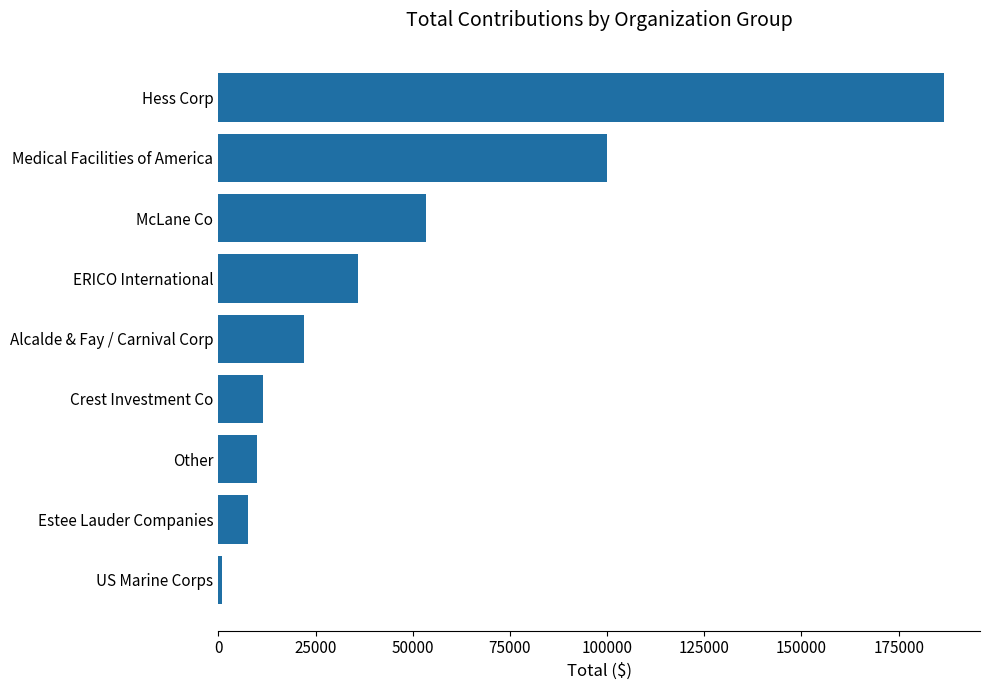

Where is the data nearest to the value 93800?

Medical Facilities of America